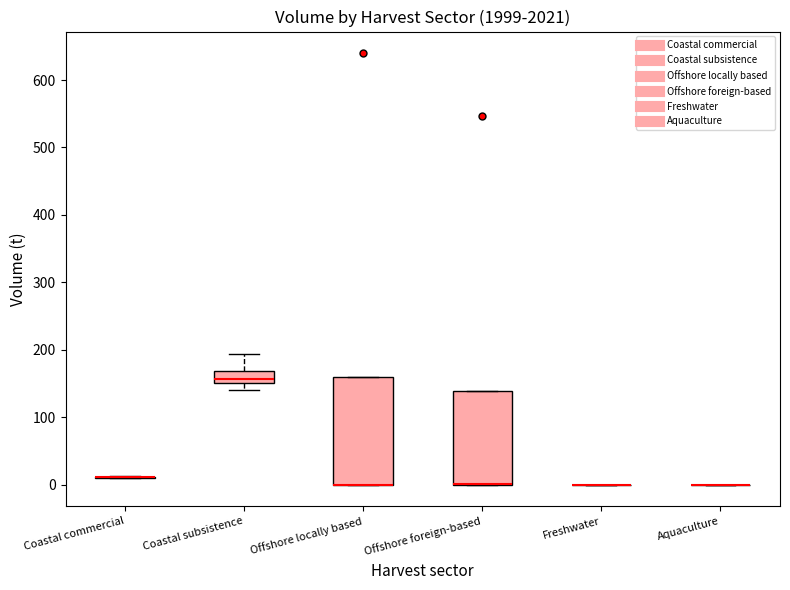

Reading left to right, read every box against the y-axis: the position of its median line, the range the box covers, and the ends of its whiskers. The values are not printed on the chart, so give them approximately, as read against the axis.

Coastal commercial: box collapsed to a line at 10, whiskers 10 to 10
Coastal subsistence: median 160, box 150 to 170, whiskers 140 to 190
Offshore locally based: median 0 (drawn on the box's lower edge), box 0 to 160, whiskers 0 to 160
Offshore foreign-based: median 0 (drawn on the box's lower edge), box 0 to 140, whiskers 0 to 140
Freshwater: box collapsed to a line at 0, whiskers 0 to 0
Aquaculture: box collapsed to a line at 0, whiskers 0 to 0